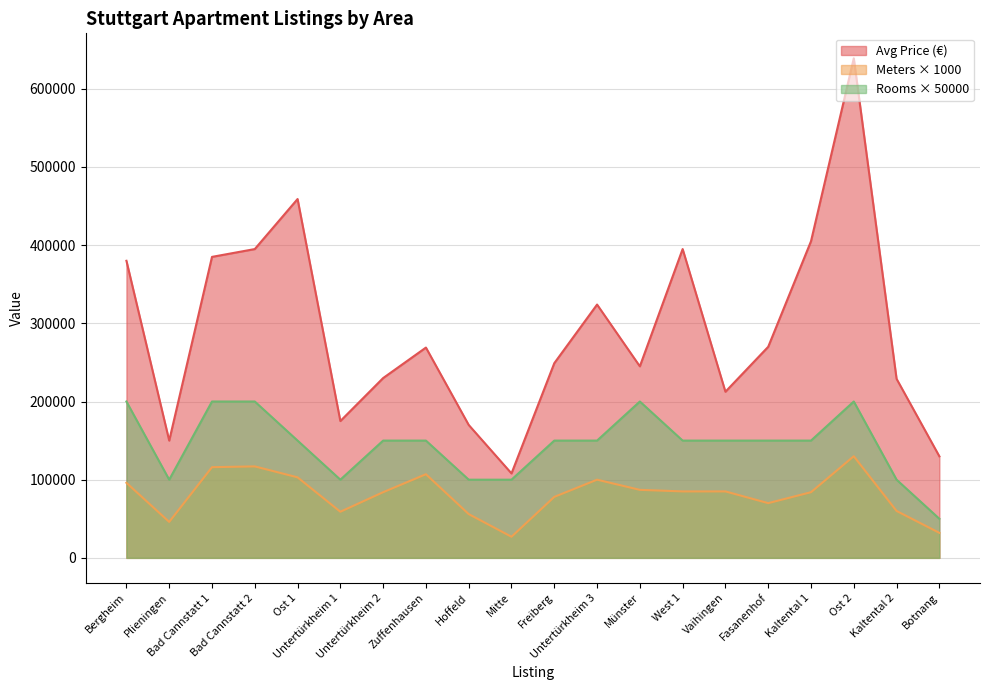

What position from the left is Bergheim?

1